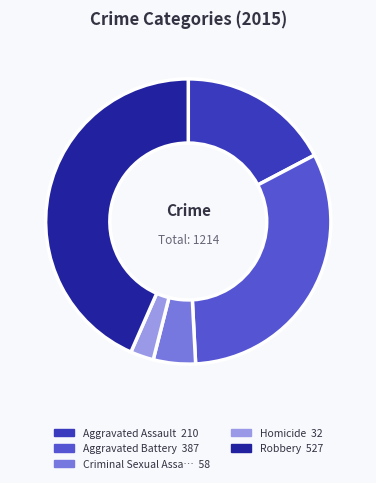

How many slices are in this pie chart?

5